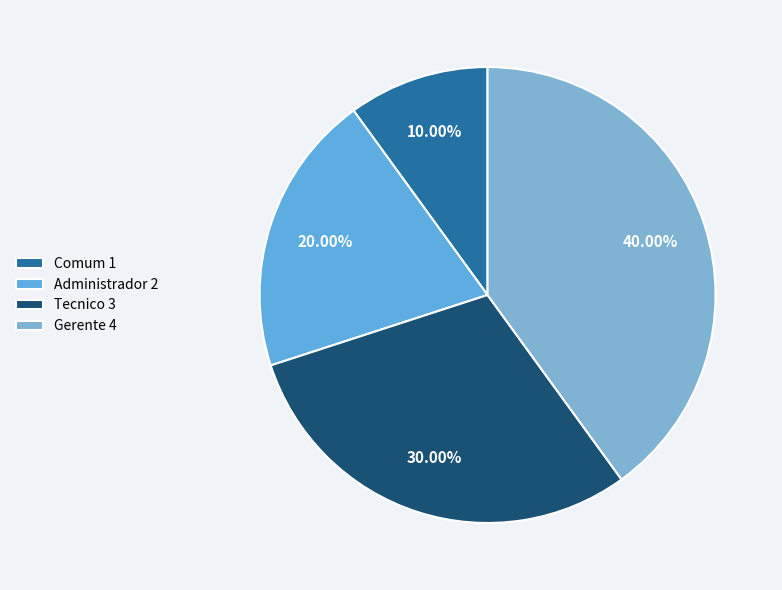

Rank the categories by value from lowest to highest.

Comum, Administrador, Tecnico, Gerente